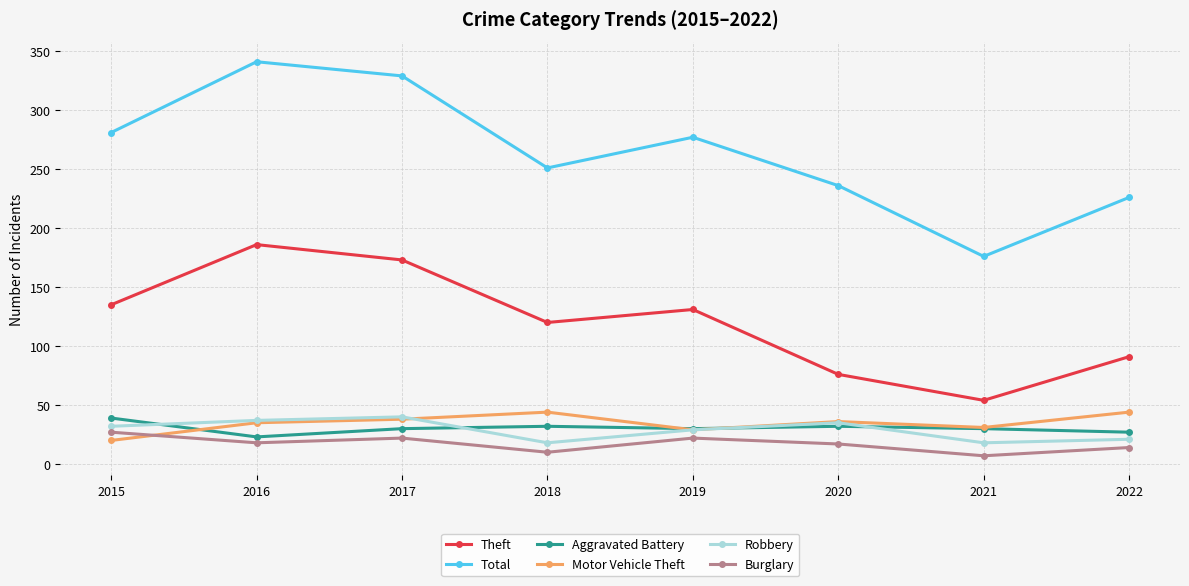

What is the value of the Robbery point at the 8th from the left?

21